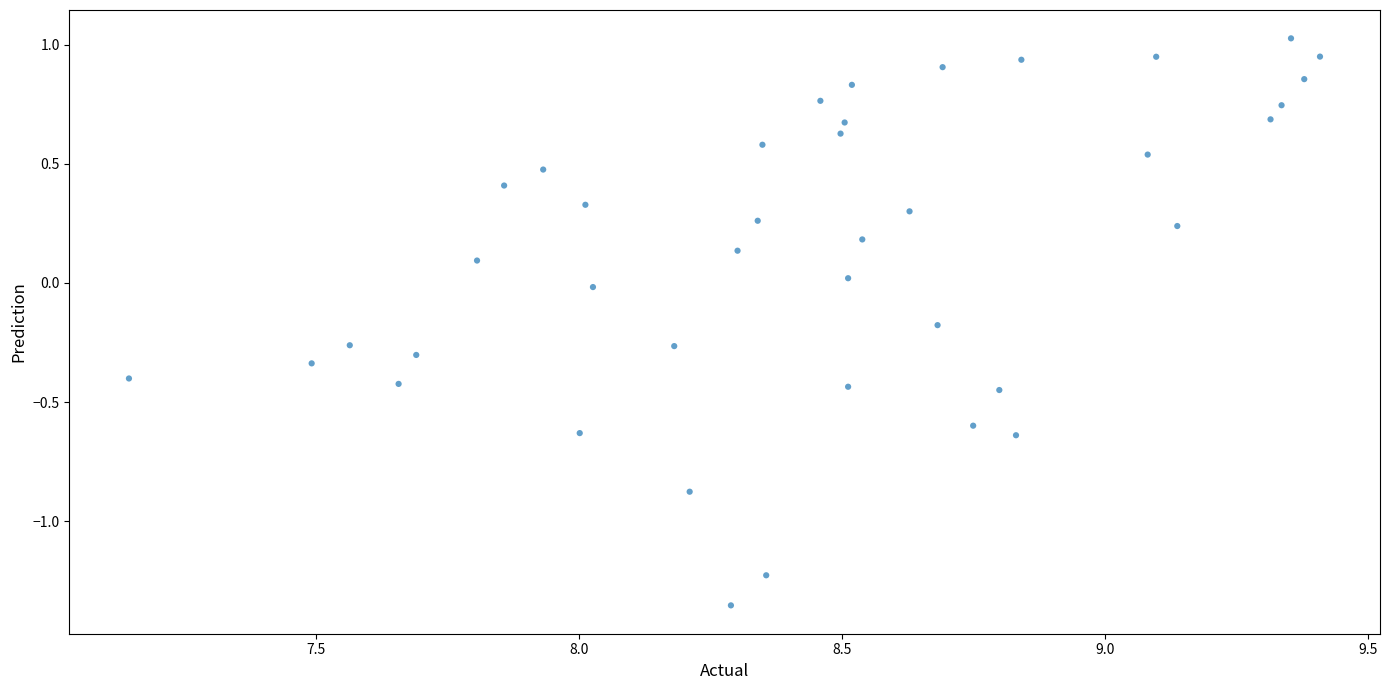

What is the range of Y values (max minus min)?

2.4